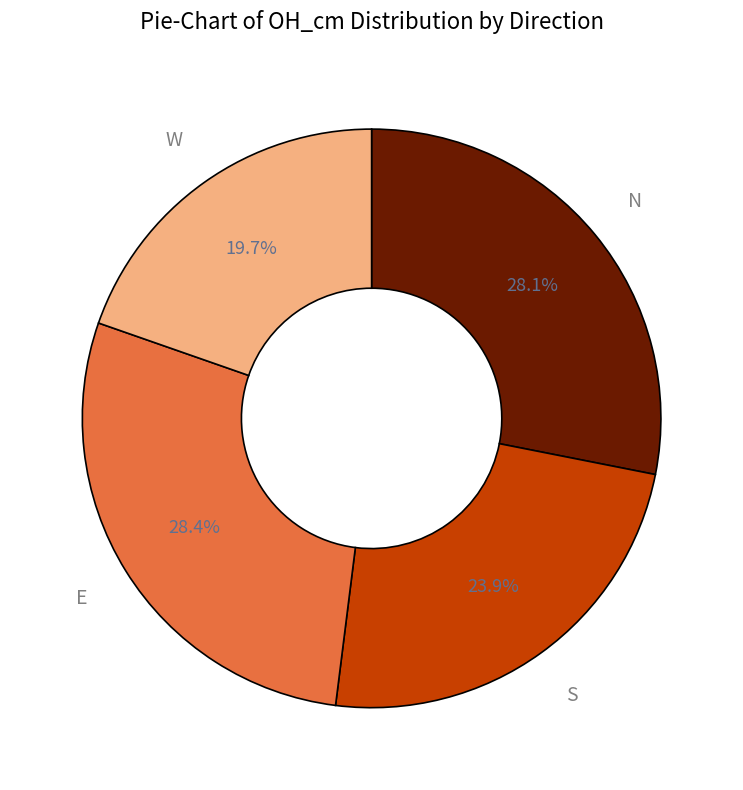

Approximately how many times larger is the value at N compared to E?

1.0